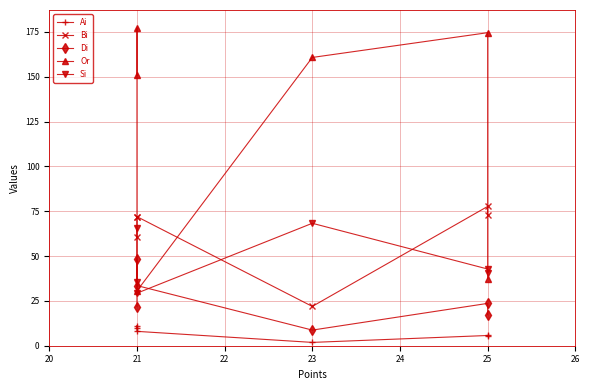

Reading left to right, list all the values displayed in this chart.

Ai: 9.8	11.1	8.0	1.9	5.7	5.2
Bi: 60.7	71.9	72.0	21.9	77.7	73.0
Di: 21.8	48.4	33.5	8.7	23.6	17.3
Or: 150.8	177.2	30.6	160.7	174.5	37.4
Si: 65.4	35.7	29.3	68.3	42.8	40.8